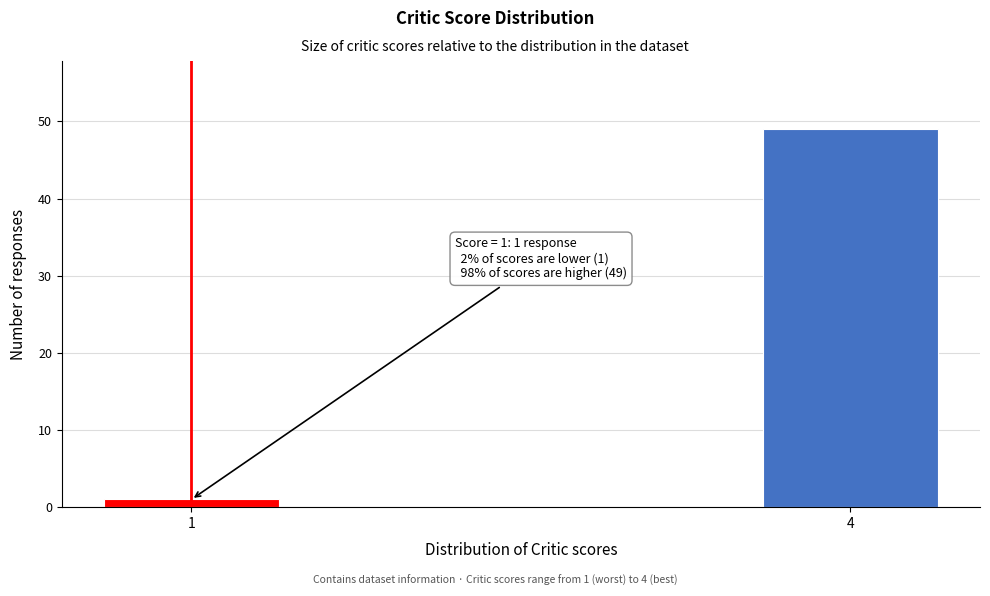

Reading right to left, what are all the values shown in this chart?

4=49	1=1